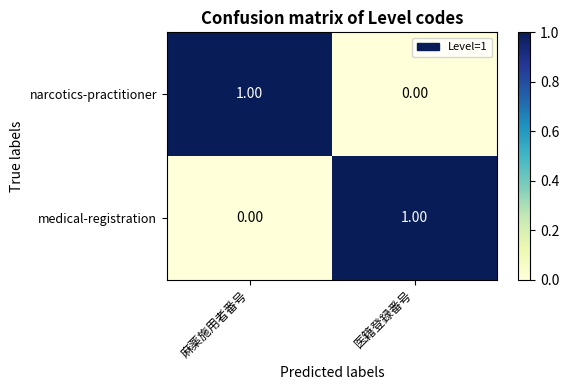

At which label is medical-registration closest to 0?

麻薬施用者番号